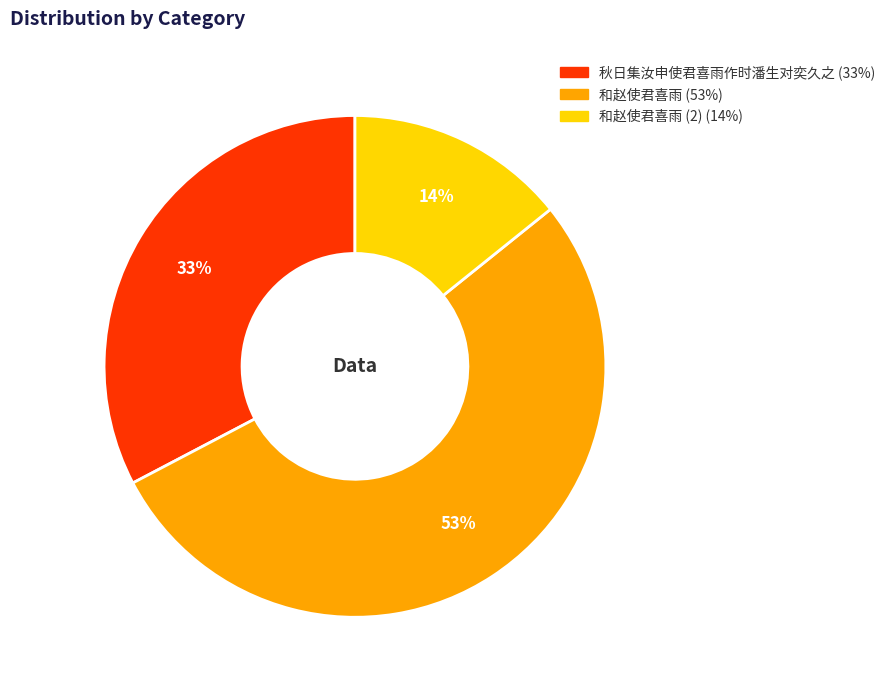

Is there a majority slice in this chart?

Yes